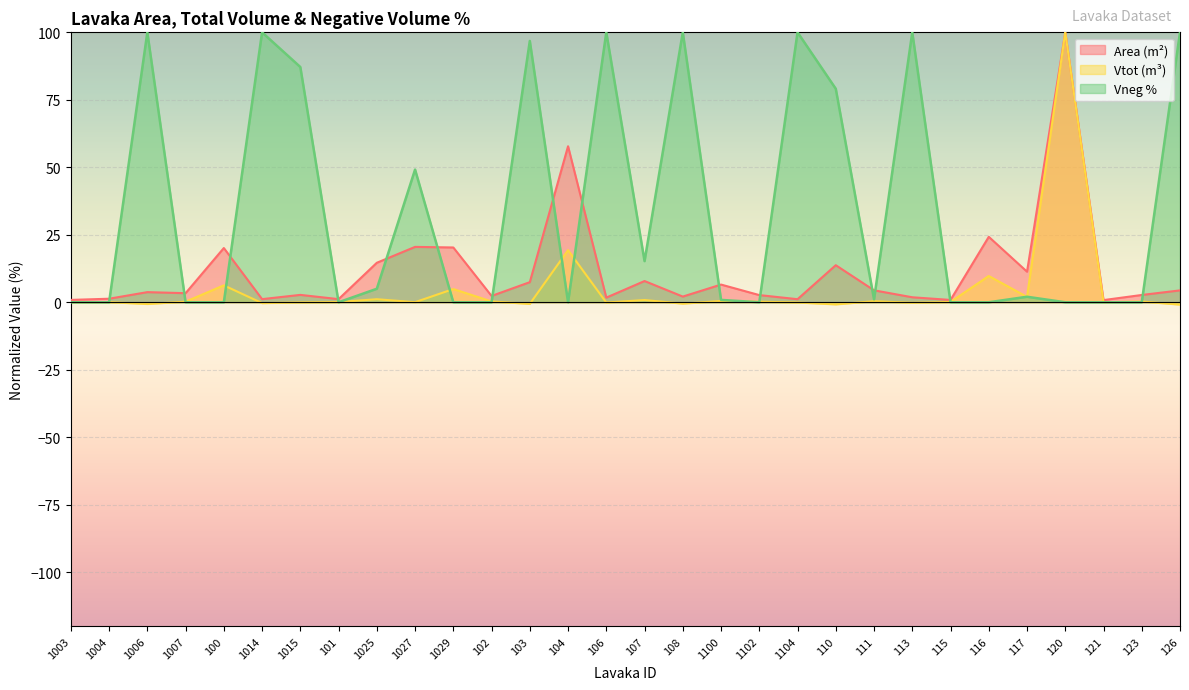

True or false: Area (m²) has a value of 1.3 at 102.

False